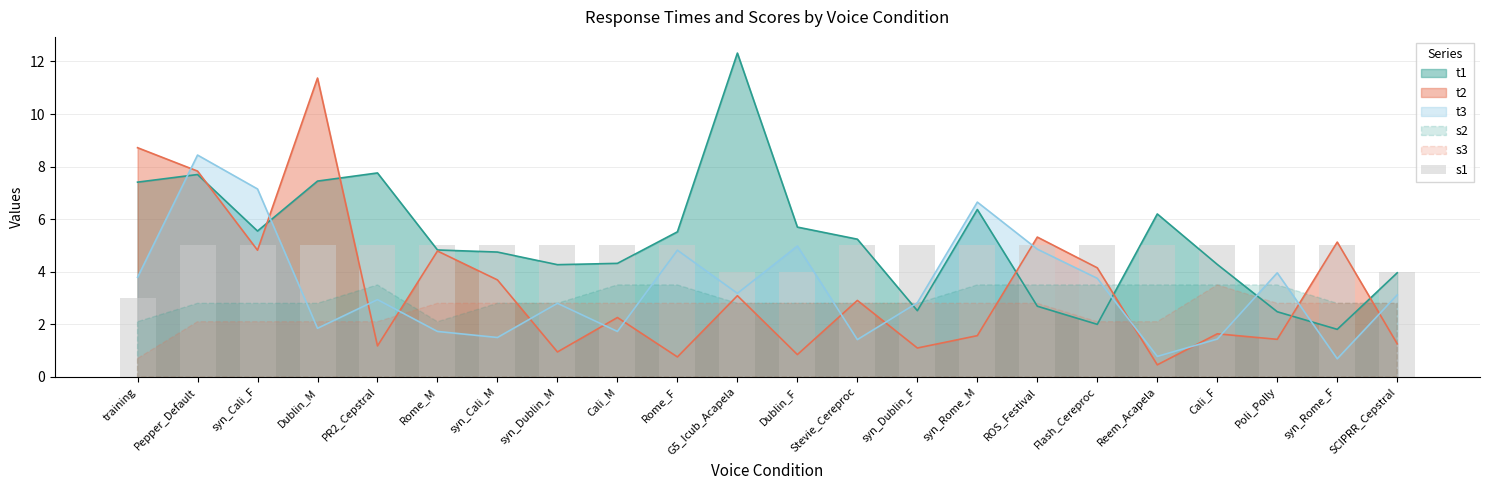

The value of t3 at Rome_M is 1.7. True or false?

True